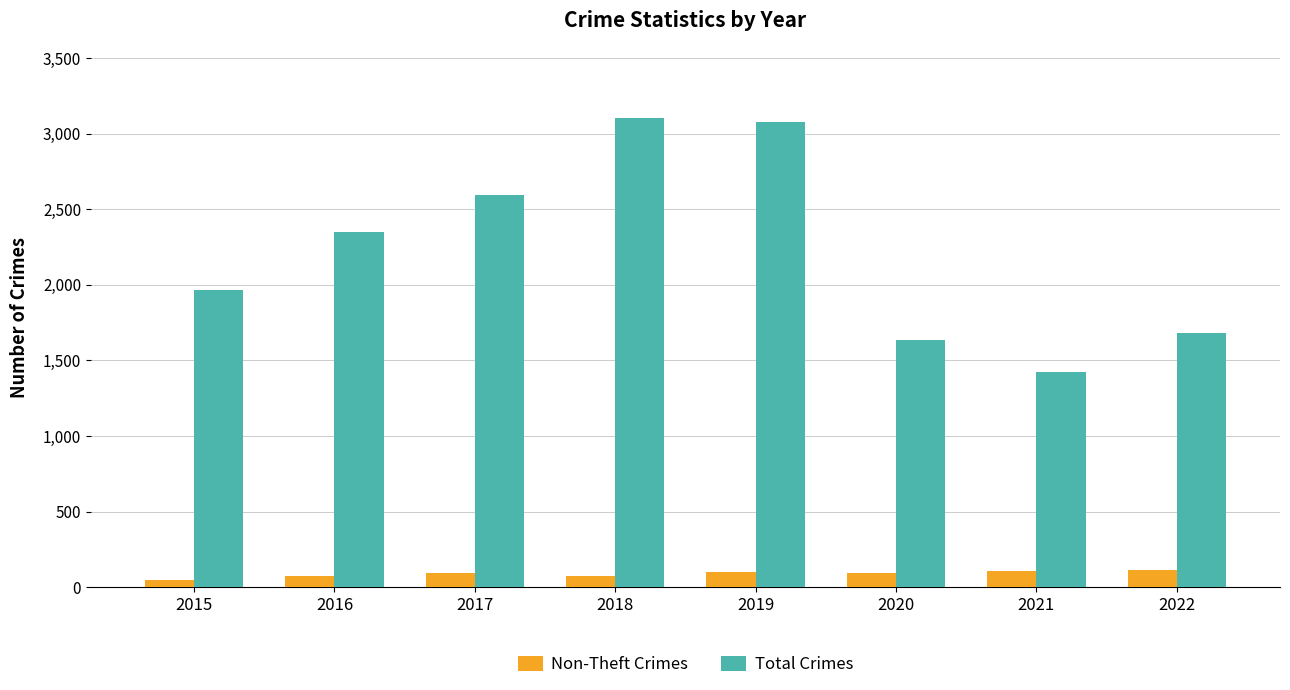

How many groups of bars are there?

8